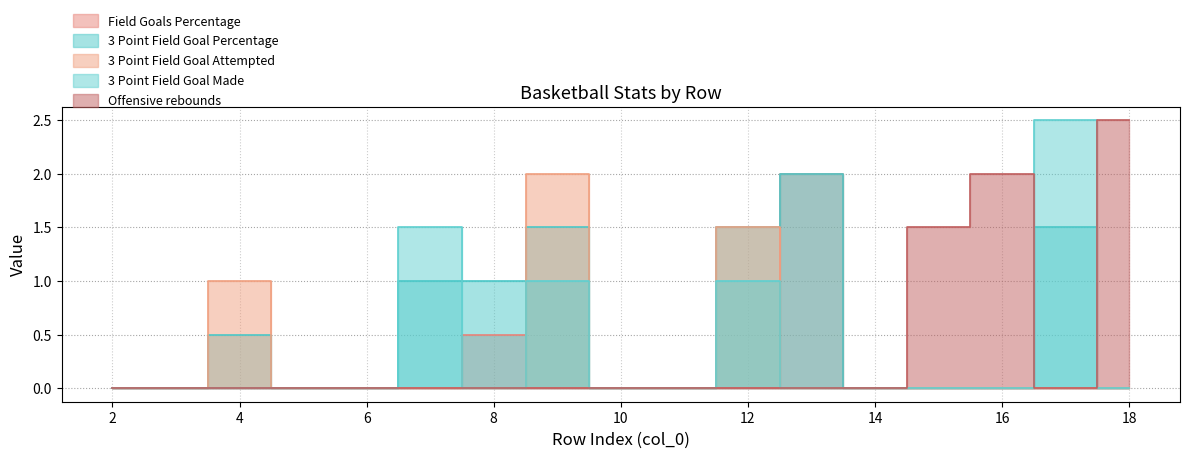

How many lines are shown in the chart?

5